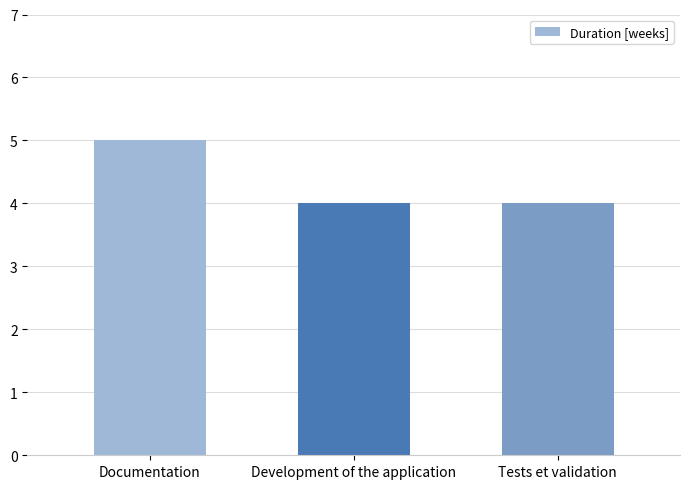

What is the change in value from Documentation to Tests et validation?

-1